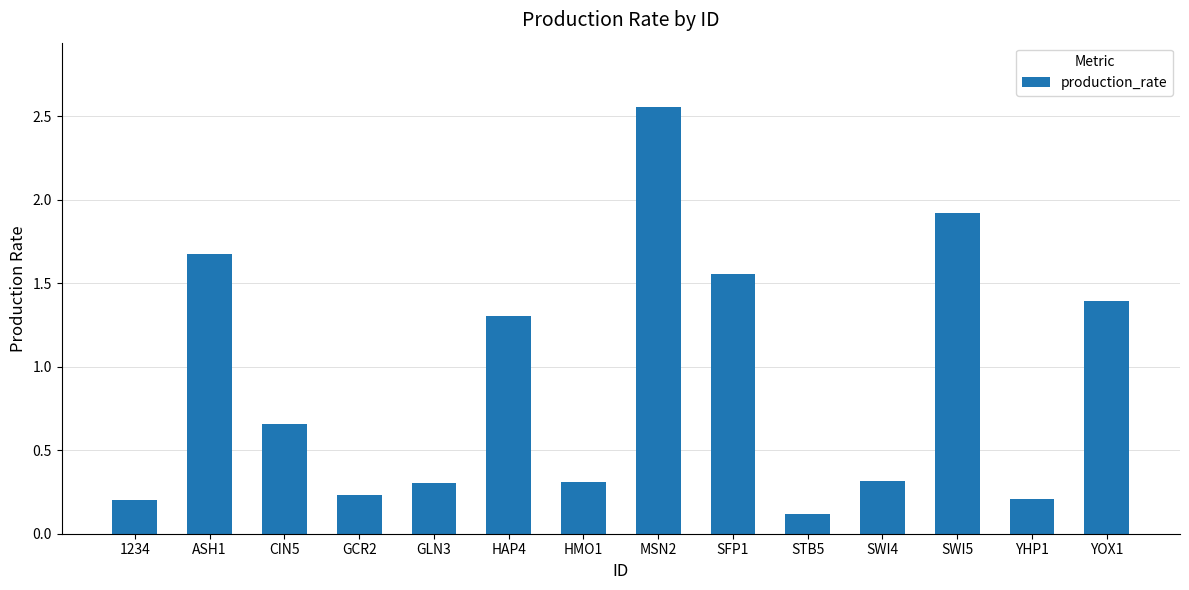

The chart shows a value of 0.1 at GCR2. True or false?

False